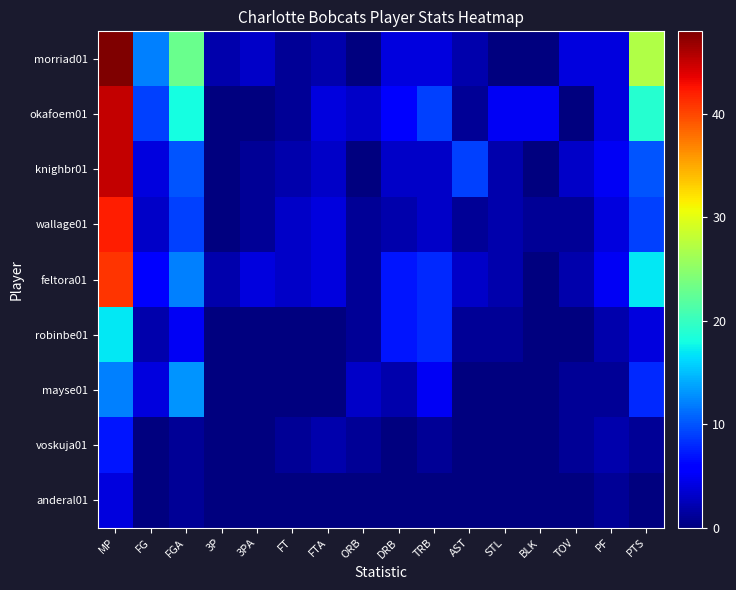

Where is morriad01 nearest to the value 24?

FGA